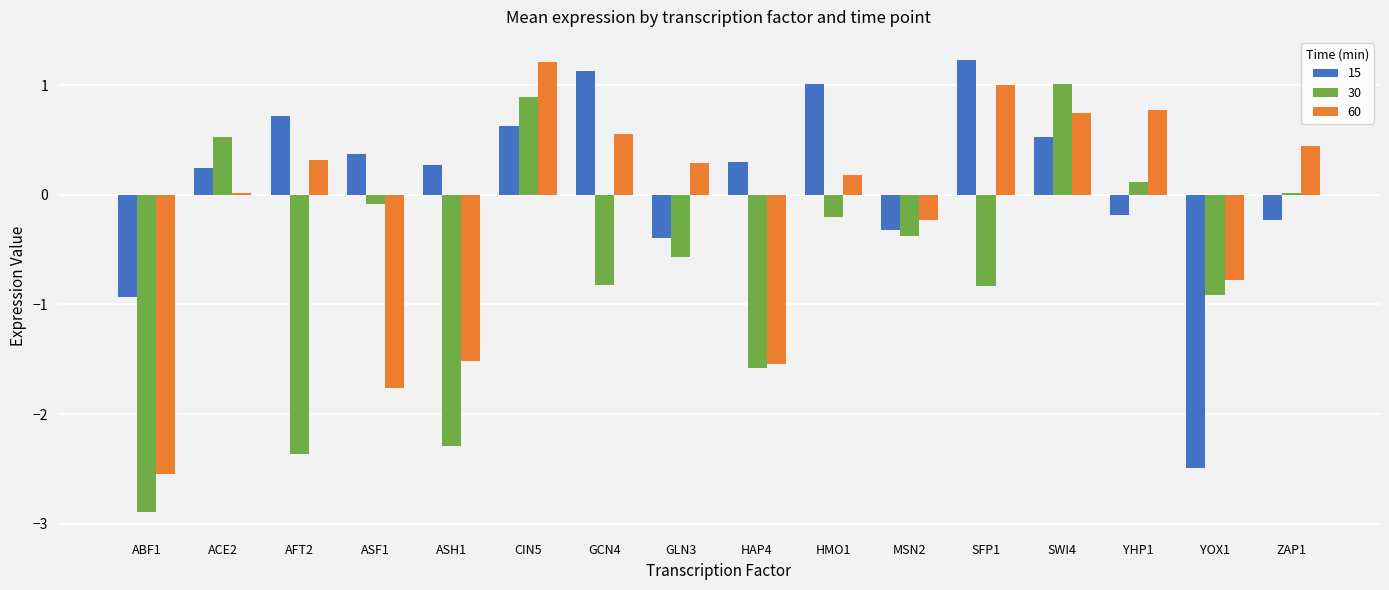

What is the total value across all series at GCN4?

0.9